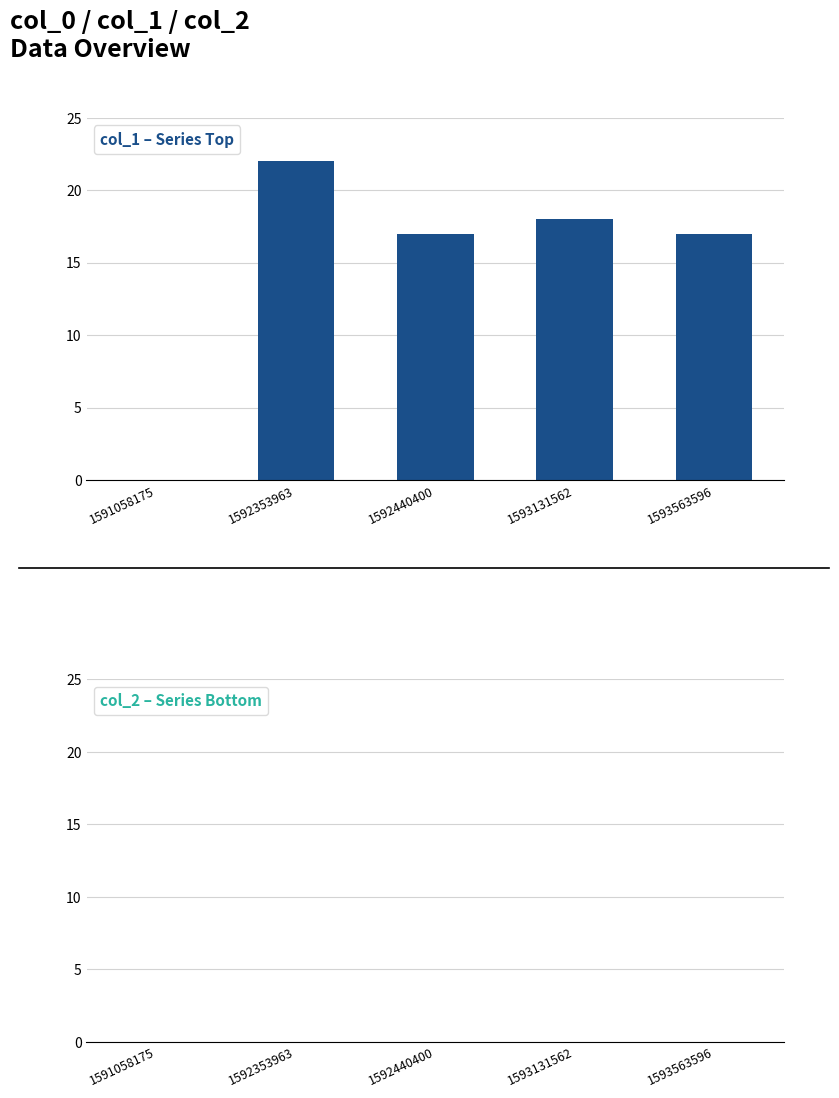

What is the change in value from 1591058175 to 1592440400?

+17